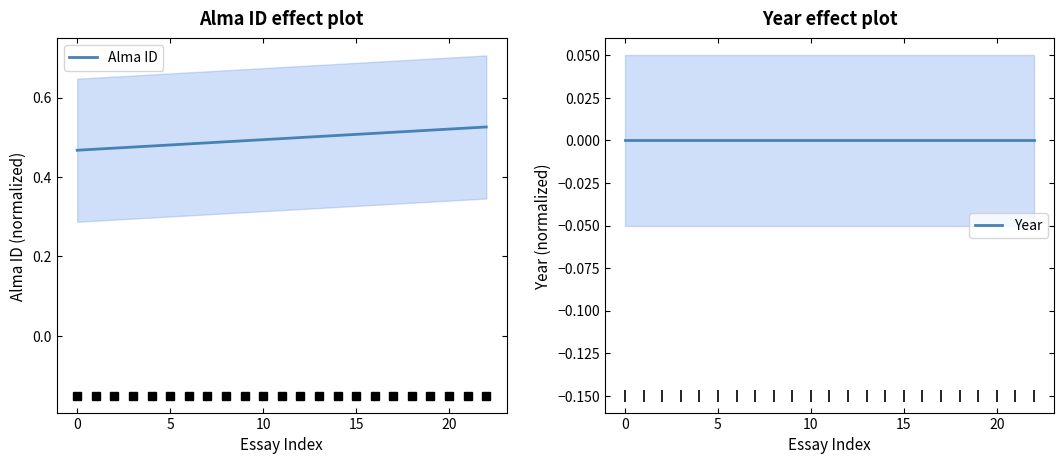

True or false: Alma ID and Year intersect in this chart.

False